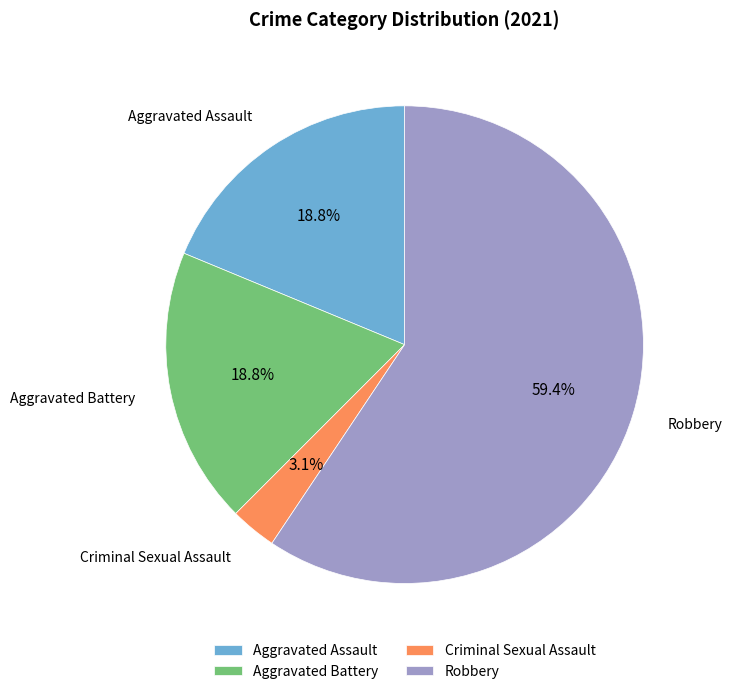

Approximately how many times larger is the value at Robbery compared to Aggravated Assault?

3.2